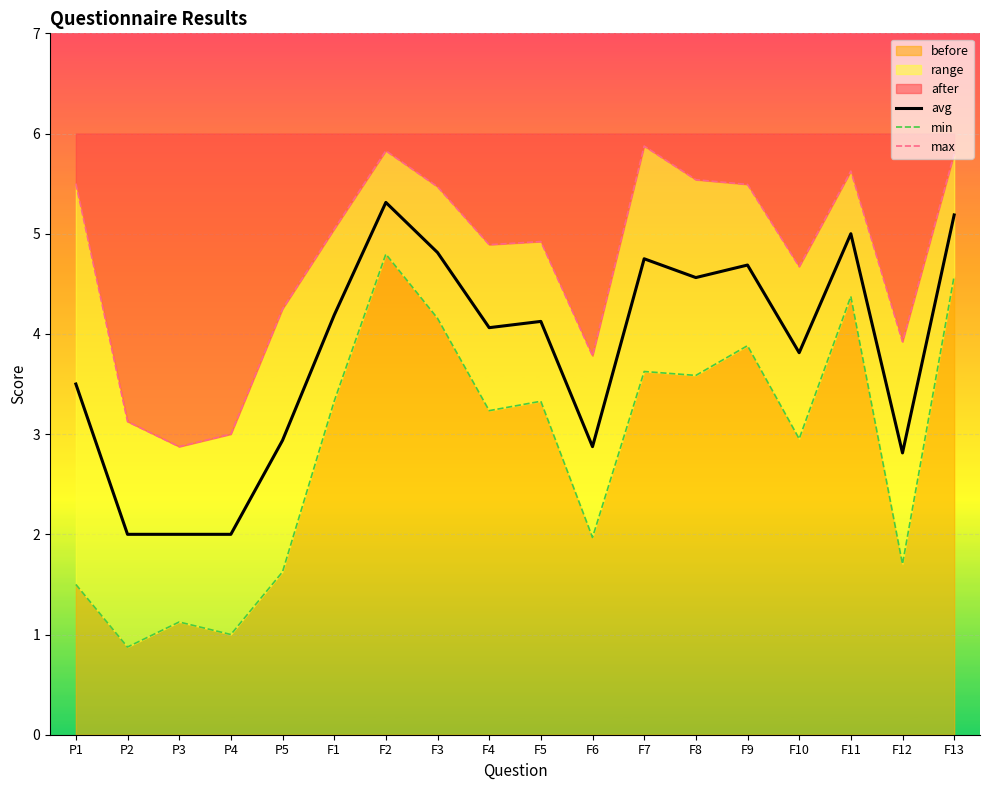

How many interior local peaks does the max series have?

4